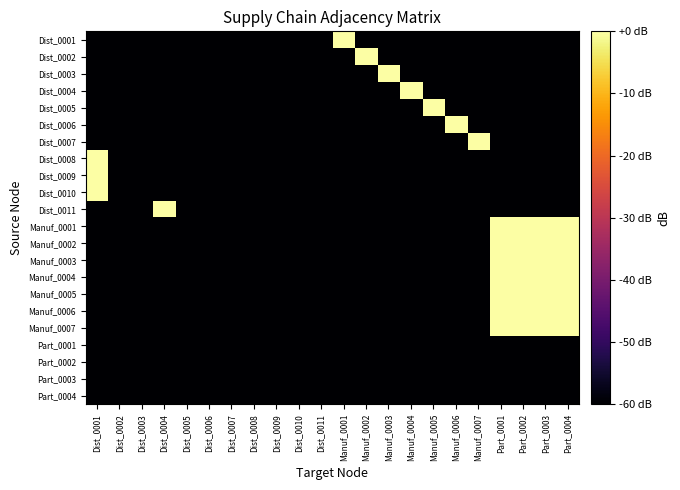

Reading left to right, list all the values displayed in this chart.

Dist_0001: Dist_0001=-60	Dist_0002=-60	Dist_0003=-60	Dist_0004=-60	Dist_0005=-60	Dist_0006=-60	Dist_0007=-60	Dist_0008=-60	Dist_0009=-60	Dist_0010=-60	Dist_0011=-60	Manuf_0001=0	Manuf_0002=-60	Manuf_0003=-60	Manuf_0004=-60	Manuf_0005=-60	Manuf_0006=-60	Manuf_0007=-60	Part_0001=-60	Part_0002=-60	Part_0003=-60	Part_0004=-60
Dist_0002: Dist_0001=-60	Dist_0002=-60	Dist_0003=-60	Dist_0004=-60	Dist_0005=-60	Dist_0006=-60	Dist_0007=-60	Dist_0008=-60	Dist_0009=-60	Dist_0010=-60	Dist_0011=-60	Manuf_0001=-60	Manuf_0002=0	Manuf_0003=-60	Manuf_0004=-60	Manuf_0005=-60	Manuf_0006=-60	Manuf_0007=-60	Part_0001=-60	Part_0002=-60	Part_0003=-60	Part_0004=-60
Dist_0003: Dist_0001=-60	Dist_0002=-60	Dist_0003=-60	Dist_0004=-60	Dist_0005=-60	Dist_0006=-60	Dist_0007=-60	Dist_0008=-60	Dist_0009=-60	Dist_0010=-60	Dist_0011=-60	Manuf_0001=-60	Manuf_0002=-60	Manuf_0003=0	Manuf_0004=-60	Manuf_0005=-60	Manuf_0006=-60	Manuf_0007=-60	Part_0001=-60	Part_0002=-60	Part_0003=-60	Part_0004=-60
Dist_0004: Dist_0001=-60	Dist_0002=-60	Dist_0003=-60	Dist_0004=-60	Dist_0005=-60	Dist_0006=-60	Dist_0007=-60	Dist_0008=-60	Dist_0009=-60	Dist_0010=-60	Dist_0011=-60	Manuf_0001=-60	Manuf_0002=-60	Manuf_0003=-60	Manuf_0004=0	Manuf_0005=-60	Manuf_0006=-60	Manuf_0007=-60	Part_0001=-60	Part_0002=-60	Part_0003=-60	Part_0004=-60
Dist_0005: Dist_0001=-60	Dist_0002=-60	Dist_0003=-60	Dist_0004=-60	Dist_0005=-60	Dist_0006=-60	Dist_0007=-60	Dist_0008=-60	Dist_0009=-60	Dist_0010=-60	Dist_0011=-60	Manuf_0001=-60	Manuf_0002=-60	Manuf_0003=-60	Manuf_0004=-60	Manuf_0005=0	Manuf_0006=-60	Manuf_0007=-60	Part_0001=-60	Part_0002=-60	Part_0003=-60	Part_0004=-60
Dist_0006: Dist_0001=-60	Dist_0002=-60	Dist_0003=-60	Dist_0004=-60	Dist_0005=-60	Dist_0006=-60	Dist_0007=-60	Dist_0008=-60	Dist_0009=-60	Dist_0010=-60	Dist_0011=-60	Manuf_0001=-60	Manuf_0002=-60	Manuf_0003=-60	Manuf_0004=-60	Manuf_0005=-60	Manuf_0006=0	Manuf_0007=-60	Part_0001=-60	Part_0002=-60	Part_0003=-60	Part_0004=-60
Dist_0007: Dist_0001=-60	Dist_0002=-60	Dist_0003=-60	Dist_0004=-60	Dist_0005=-60	Dist_0006=-60	Dist_0007=-60	Dist_0008=-60	Dist_0009=-60	Dist_0010=-60	Dist_0011=-60	Manuf_0001=-60	Manuf_0002=-60	Manuf_0003=-60	Manuf_0004=-60	Manuf_0005=-60	Manuf_0006=-60	Manuf_0007=0	Part_0001=-60	Part_0002=-60	Part_0003=-60	Part_0004=-60
Dist_0008: Dist_0001=0	Dist_0002=-60	Dist_0003=-60	Dist_0004=-60	Dist_0005=-60	Dist_0006=-60	Dist_0007=-60	Dist_0008=-60	Dist_0009=-60	Dist_0010=-60	Dist_0011=-60	Manuf_0001=-60	Manuf_0002=-60	Manuf_0003=-60	Manuf_0004=-60	Manuf_0005=-60	Manuf_0006=-60	Manuf_0007=-60	Part_0001=-60	Part_0002=-60	Part_0003=-60	Part_0004=-60
Dist_0009: Dist_0001=0	Dist_0002=-60	Dist_0003=-60	Dist_0004=-60	Dist_0005=-60	Dist_0006=-60	Dist_0007=-60	Dist_0008=-60	Dist_0009=-60	Dist_0010=-60	Dist_0011=-60	Manuf_0001=-60	Manuf_0002=-60	Manuf_0003=-60	Manuf_0004=-60	Manuf_0005=-60	Manuf_0006=-60	Manuf_0007=-60	Part_0001=-60	Part_0002=-60	Part_0003=-60	Part_0004=-60
Dist_0010: Dist_0001=0	Dist_0002=-60	Dist_0003=-60	Dist_0004=-60	Dist_0005=-60	Dist_0006=-60	Dist_0007=-60	Dist_0008=-60	Dist_0009=-60	Dist_0010=-60	Dist_0011=-60	Manuf_0001=-60	Manuf_0002=-60	Manuf_0003=-60	Manuf_0004=-60	Manuf_0005=-60	Manuf_0006=-60	Manuf_0007=-60	Part_0001=-60	Part_0002=-60	Part_0003=-60	Part_0004=-60
Dist_0011: Dist_0001=-60	Dist_0002=-60	Dist_0003=-60	Dist_0004=0	Dist_0005=-60	Dist_0006=-60	Dist_0007=-60	Dist_0008=-60	Dist_0009=-60	Dist_0010=-60	Dist_0011=-60	Manuf_0001=-60	Manuf_0002=-60	Manuf_0003=-60	Manuf_0004=-60	Manuf_0005=-60	Manuf_0006=-60	Manuf_0007=-60	Part_0001=-60	Part_0002=-60	Part_0003=-60	Part_0004=-60
Manuf_0001: Dist_0001=-60	Dist_0002=-60	Dist_0003=-60	Dist_0004=-60	Dist_0005=-60	Dist_0006=-60	Dist_0007=-60	Dist_0008=-60	Dist_0009=-60	Dist_0010=-60	Dist_0011=-60	Manuf_0001=-60	Manuf_0002=-60	Manuf_0003=-60	Manuf_0004=-60	Manuf_0005=-60	Manuf_0006=-60	Manuf_0007=-60	Part_0001=0	Part_0002=0	Part_0003=0	Part_0004=0
Manuf_0002: Dist_0001=-60	Dist_0002=-60	Dist_0003=-60	Dist_0004=-60	Dist_0005=-60	Dist_0006=-60	Dist_0007=-60	Dist_0008=-60	Dist_0009=-60	Dist_0010=-60	Dist_0011=-60	Manuf_0001=-60	Manuf_0002=-60	Manuf_0003=-60	Manuf_0004=-60	Manuf_0005=-60	Manuf_0006=-60	Manuf_0007=-60	Part_0001=0	Part_0002=0	Part_0003=0	Part_0004=0
Manuf_0003: Dist_0001=-60	Dist_0002=-60	Dist_0003=-60	Dist_0004=-60	Dist_0005=-60	Dist_0006=-60	Dist_0007=-60	Dist_0008=-60	Dist_0009=-60	Dist_0010=-60	Dist_0011=-60	Manuf_0001=-60	Manuf_0002=-60	Manuf_0003=-60	Manuf_0004=-60	Manuf_0005=-60	Manuf_0006=-60	Manuf_0007=-60	Part_0001=0	Part_0002=0	Part_0003=0	Part_0004=0
Manuf_0004: Dist_0001=-60	Dist_0002=-60	Dist_0003=-60	Dist_0004=-60	Dist_0005=-60	Dist_0006=-60	Dist_0007=-60	Dist_0008=-60	Dist_0009=-60	Dist_0010=-60	Dist_0011=-60	Manuf_0001=-60	Manuf_0002=-60	Manuf_0003=-60	Manuf_0004=-60	Manuf_0005=-60	Manuf_0006=-60	Manuf_0007=-60	Part_0001=0	Part_0002=0	Part_0003=0	Part_0004=0
Manuf_0005: Dist_0001=-60	Dist_0002=-60	Dist_0003=-60	Dist_0004=-60	Dist_0005=-60	Dist_0006=-60	Dist_0007=-60	Dist_0008=-60	Dist_0009=-60	Dist_0010=-60	Dist_0011=-60	Manuf_0001=-60	Manuf_0002=-60	Manuf_0003=-60	Manuf_0004=-60	Manuf_0005=-60	Manuf_0006=-60	Manuf_0007=-60	Part_0001=0	Part_0002=0	Part_0003=0	Part_0004=0
Manuf_0006: Dist_0001=-60	Dist_0002=-60	Dist_0003=-60	Dist_0004=-60	Dist_0005=-60	Dist_0006=-60	Dist_0007=-60	Dist_0008=-60	Dist_0009=-60	Dist_0010=-60	Dist_0011=-60	Manuf_0001=-60	Manuf_0002=-60	Manuf_0003=-60	Manuf_0004=-60	Manuf_0005=-60	Manuf_0006=-60	Manuf_0007=-60	Part_0001=0	Part_0002=0	Part_0003=0	Part_0004=0
Manuf_0007: Dist_0001=-60	Dist_0002=-60	Dist_0003=-60	Dist_0004=-60	Dist_0005=-60	Dist_0006=-60	Dist_0007=-60	Dist_0008=-60	Dist_0009=-60	Dist_0010=-60	Dist_0011=-60	Manuf_0001=-60	Manuf_0002=-60	Manuf_0003=-60	Manuf_0004=-60	Manuf_0005=-60	Manuf_0006=-60	Manuf_0007=-60	Part_0001=0	Part_0002=0	Part_0003=0	Part_0004=0
Part_0001: Dist_0001=-60	Dist_0002=-60	Dist_0003=-60	Dist_0004=-60	Dist_0005=-60	Dist_0006=-60	Dist_0007=-60	Dist_0008=-60	Dist_0009=-60	Dist_0010=-60	Dist_0011=-60	Manuf_0001=-60	Manuf_0002=-60	Manuf_0003=-60	Manuf_0004=-60	Manuf_0005=-60	Manuf_0006=-60	Manuf_0007=-60	Part_0001=-60	Part_0002=-60	Part_0003=-60	Part_0004=-60
Part_0002: Dist_0001=-60	Dist_0002=-60	Dist_0003=-60	Dist_0004=-60	Dist_0005=-60	Dist_0006=-60	Dist_0007=-60	Dist_0008=-60	Dist_0009=-60	Dist_0010=-60	Dist_0011=-60	Manuf_0001=-60	Manuf_0002=-60	Manuf_0003=-60	Manuf_0004=-60	Manuf_0005=-60	Manuf_0006=-60	Manuf_0007=-60	Part_0001=-60	Part_0002=-60	Part_0003=-60	Part_0004=-60
Part_0003: Dist_0001=-60	Dist_0002=-60	Dist_0003=-60	Dist_0004=-60	Dist_0005=-60	Dist_0006=-60	Dist_0007=-60	Dist_0008=-60	Dist_0009=-60	Dist_0010=-60	Dist_0011=-60	Manuf_0001=-60	Manuf_0002=-60	Manuf_0003=-60	Manuf_0004=-60	Manuf_0005=-60	Manuf_0006=-60	Manuf_0007=-60	Part_0001=-60	Part_0002=-60	Part_0003=-60	Part_0004=-60
Part_0004: Dist_0001=-60	Dist_0002=-60	Dist_0003=-60	Dist_0004=-60	Dist_0005=-60	Dist_0006=-60	Dist_0007=-60	Dist_0008=-60	Dist_0009=-60	Dist_0010=-60	Dist_0011=-60	Manuf_0001=-60	Manuf_0002=-60	Manuf_0003=-60	Manuf_0004=-60	Manuf_0005=-60	Manuf_0006=-60	Manuf_0007=-60	Part_0001=-60	Part_0002=-60	Part_0003=-60	Part_0004=-60